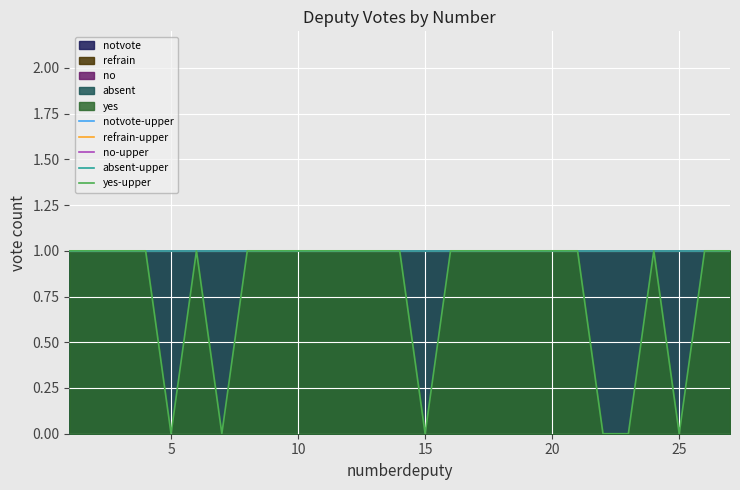

At 10, list the series in order from smallest to largest.

notvote-upper, refrain-upper, no-upper, absent-upper, yes-upper